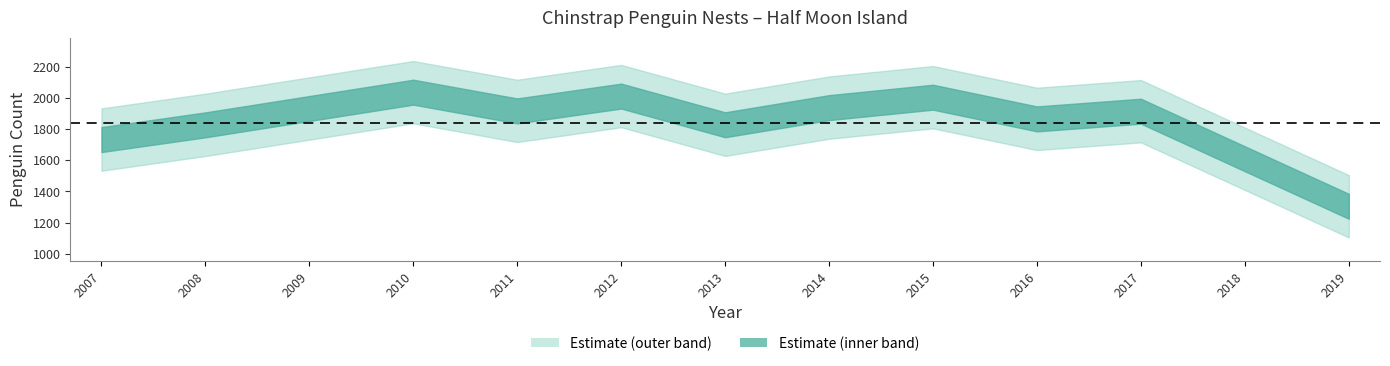

True or false: the data shows 1732.0 at 2007.

True